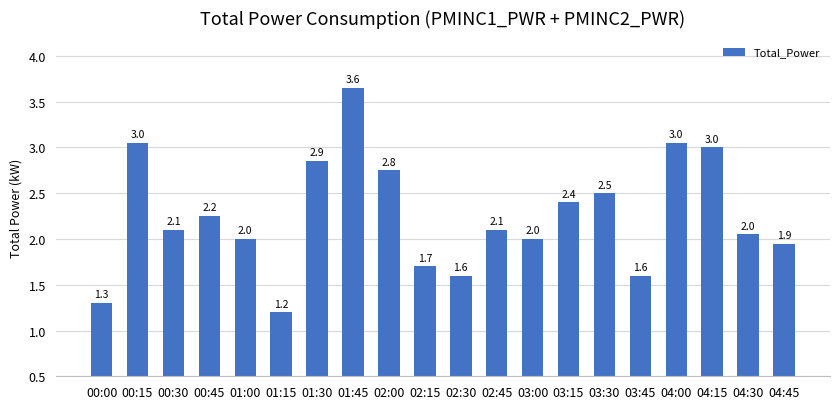

What is the ratio of the value at 00:45 to the value at 00:00?

1.7